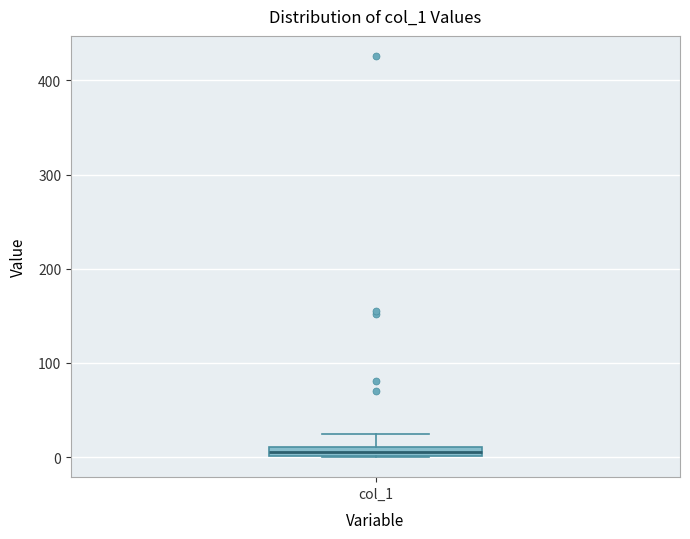

Where is the lower edge of the box for col_1 on the y-axis? The values are not printed on the chart, so give them approximately, as read against the axis.

0